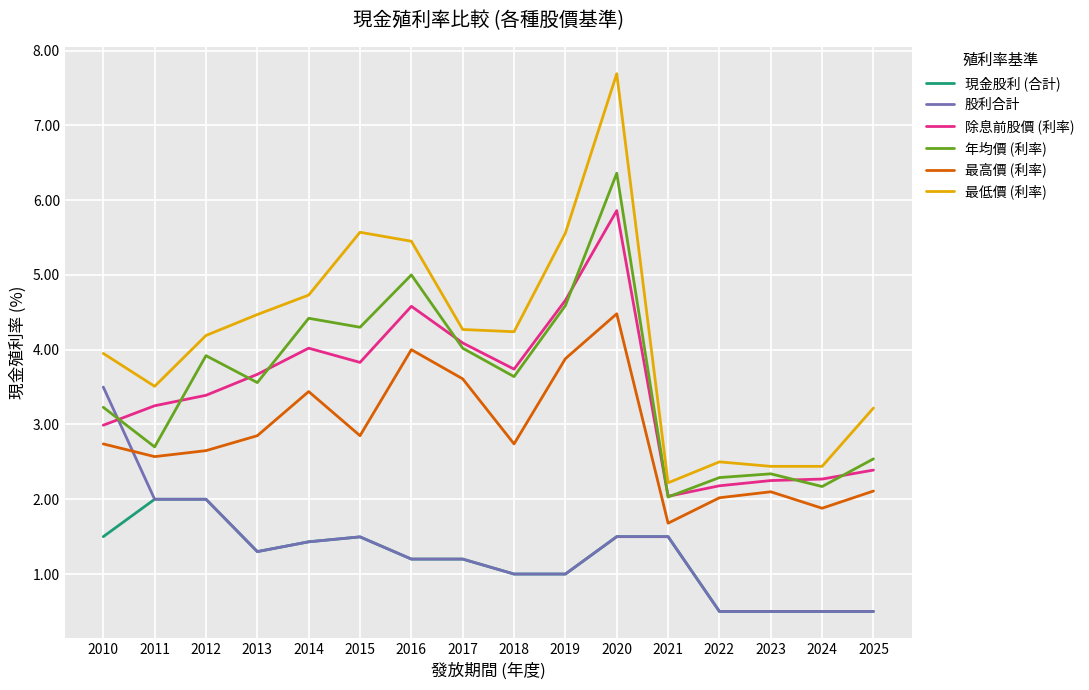

List the series in order of their peak value, highest first.

最低價 (利率), 年均價 (利率), 除息前股價 (利率), 最高價 (利率), 股利合計, 現金股利 (合計)